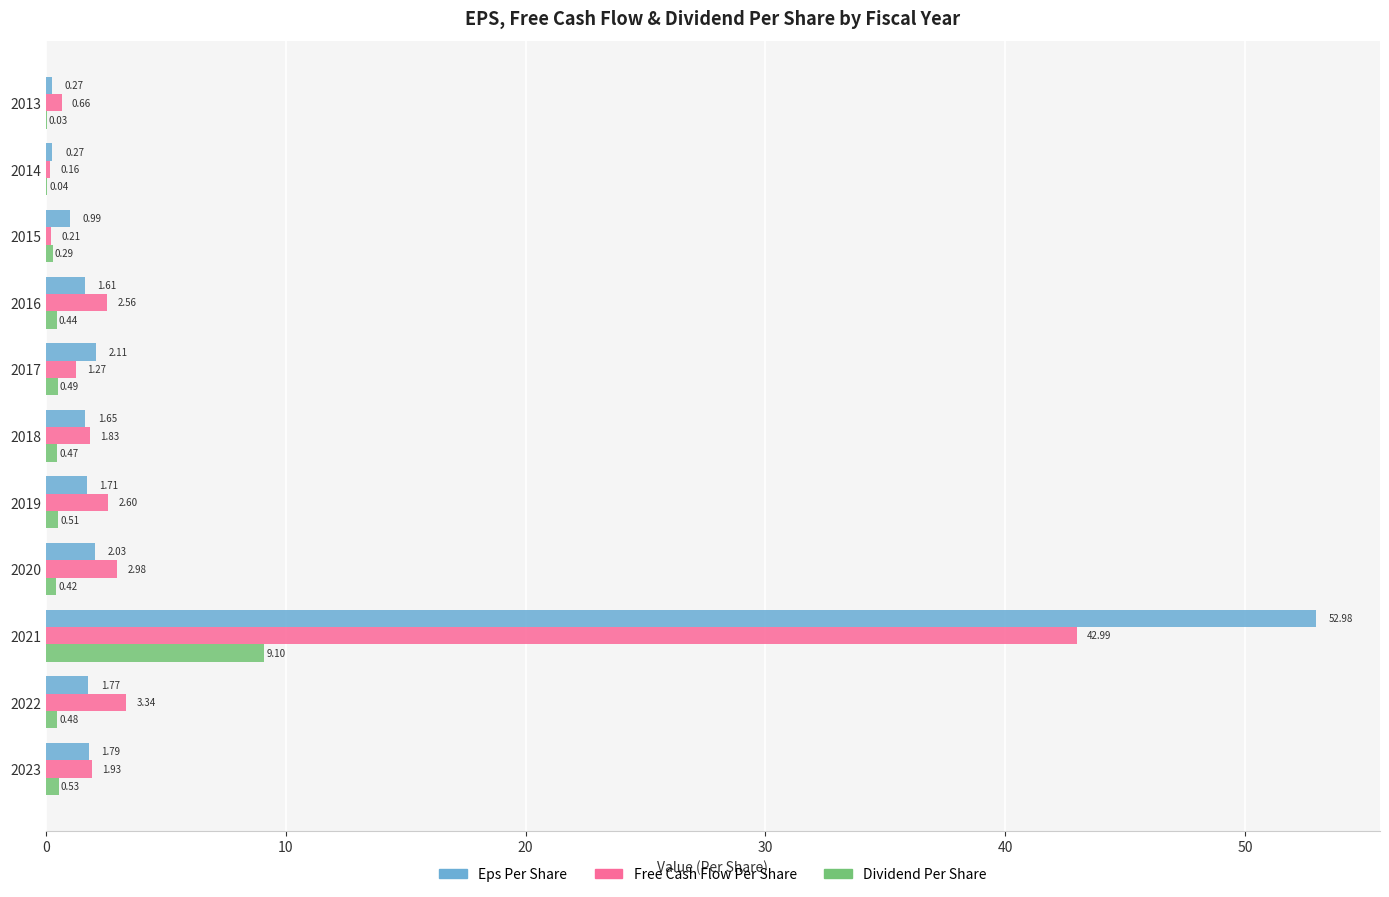

Between 2013 and 2017, which series saw the biggest shift?

Eps Per Share